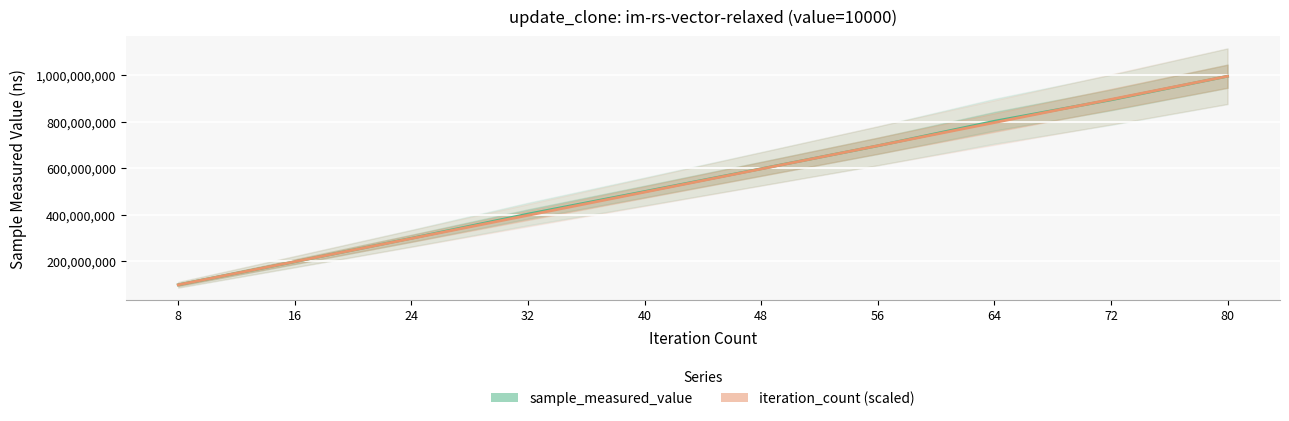

Read the iteration_count (scaled) value at 16.

199179137.2